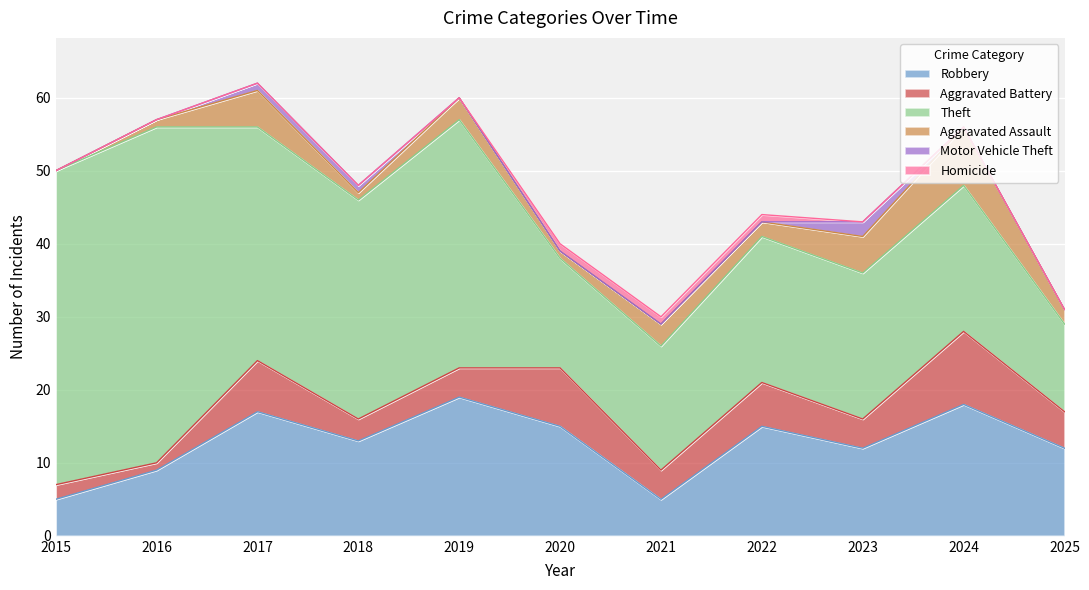

Which series has the widest spread of values?

Theft